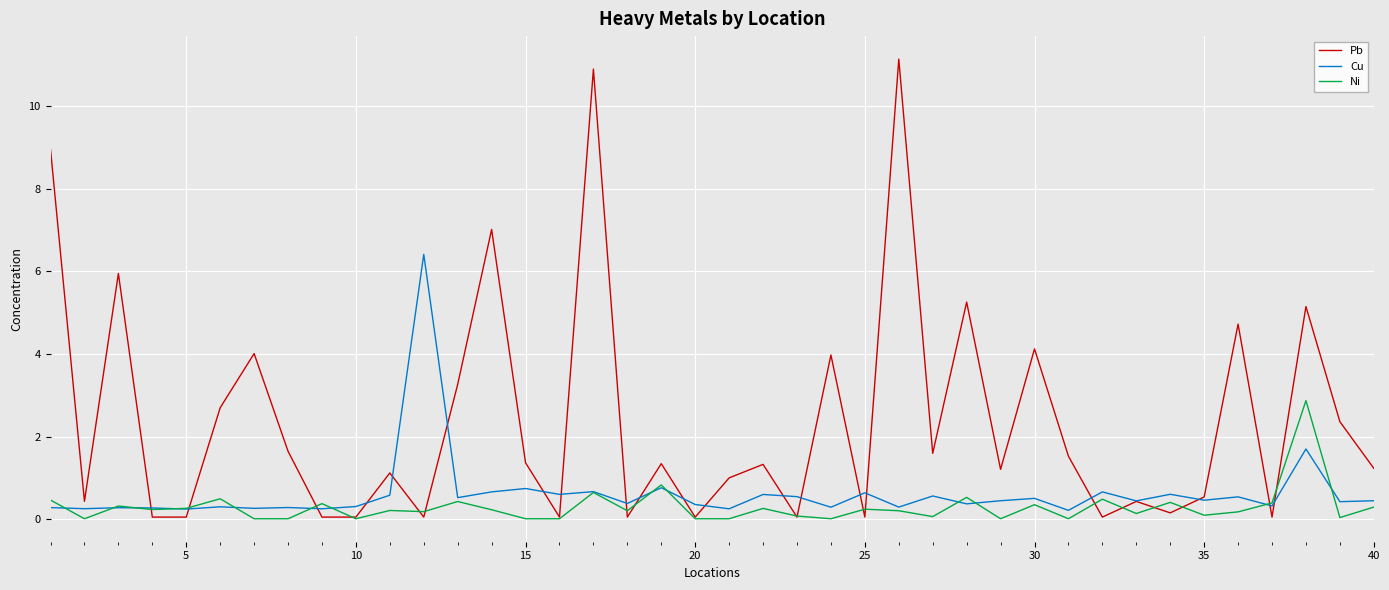

Does the chart have visible grid lines?

Yes